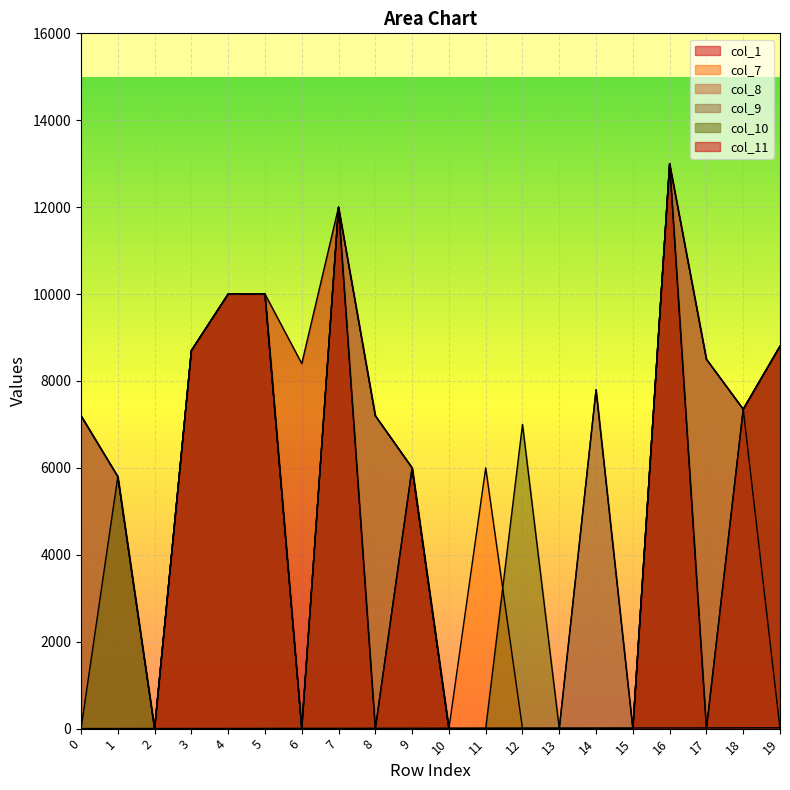

Which series changed the most between 8 and 14?

col_7